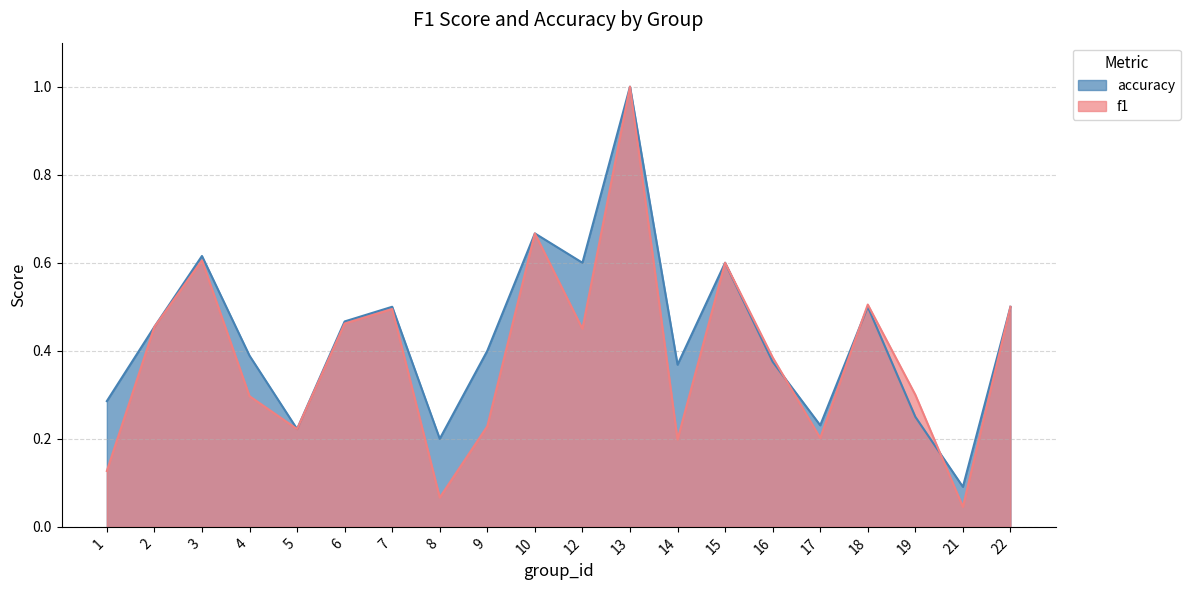

Rank the categories by accuracy value from lowest to highest.

21, 8, 5, 17, 19, 1, 14, 16, 4, 9, 2, 6, 7, 18, 22, 12, 15, 3, 10, 13